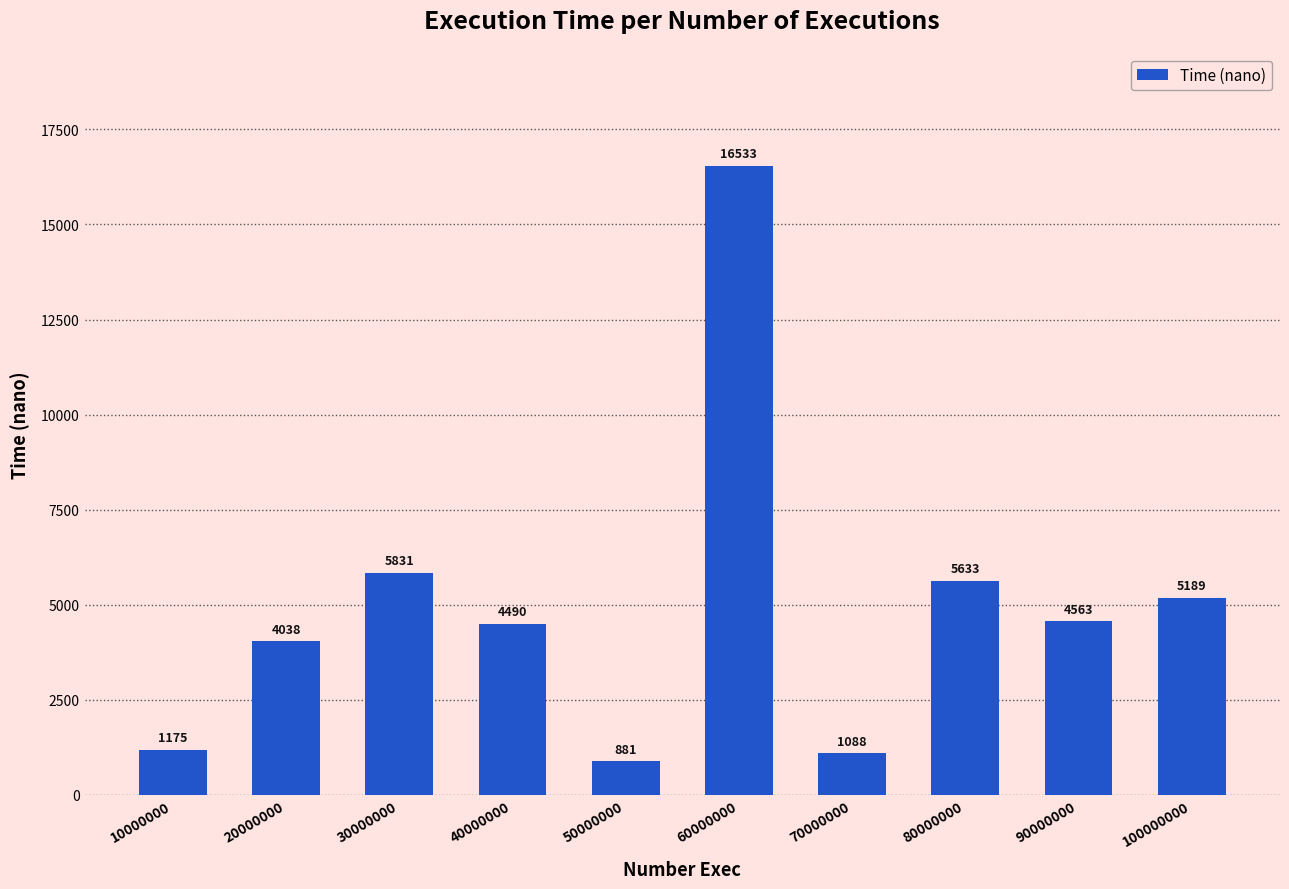

What is the value of the 10th bar from the left?

5189